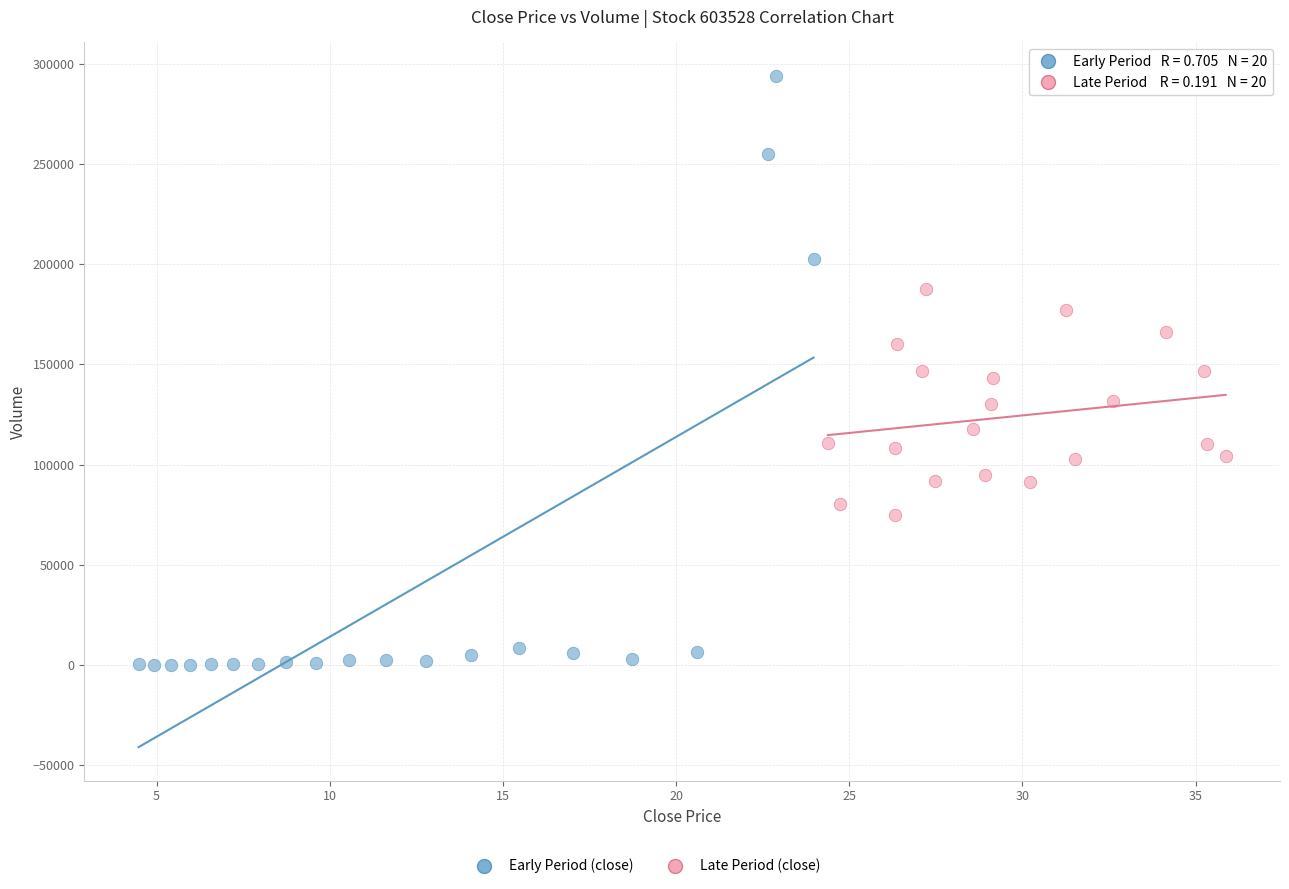

Which series reaches the maximum Y coordinate?

Early Period (close)